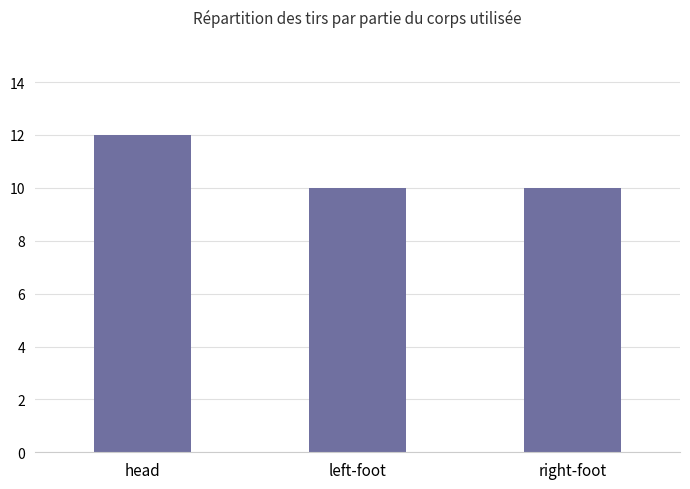

Count the number of data series in this chart.

1